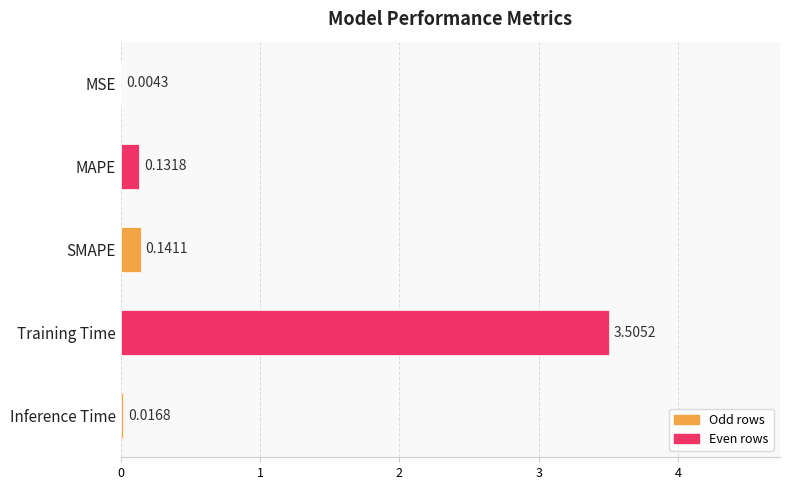

What is the greatest value displayed?

3.5